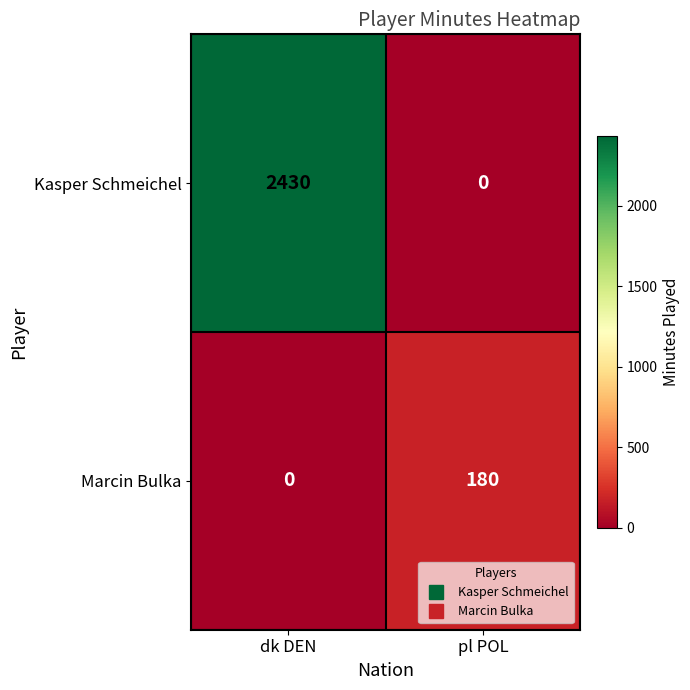

Reading left to right, extract all data points from this chart.

Kasper Schmeichel: dk DEN=2430	pl POL=0
Marcin Bulka: dk DEN=0	pl POL=180